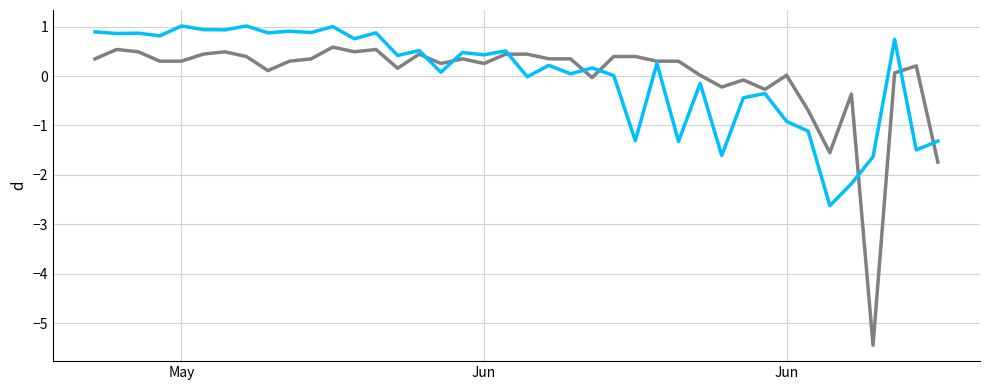

What is the smallest value displayed?

-5.4